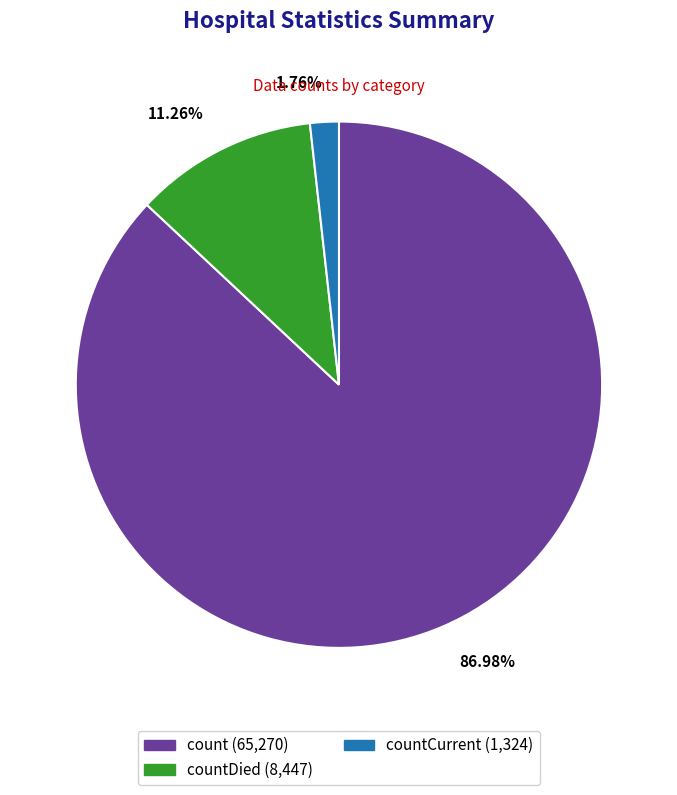

Is there any slice that represents more than half of the pie?

Yes